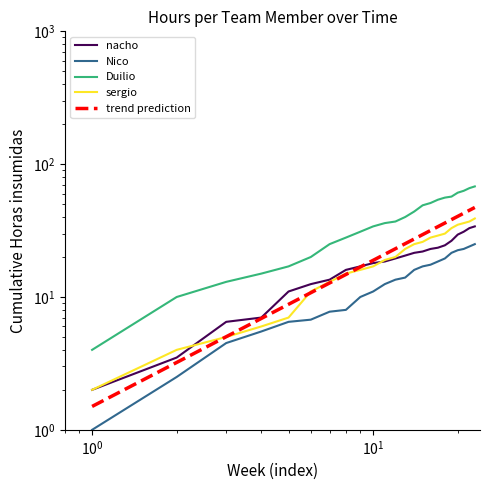

What is the highest value of the nacho series?

34.0